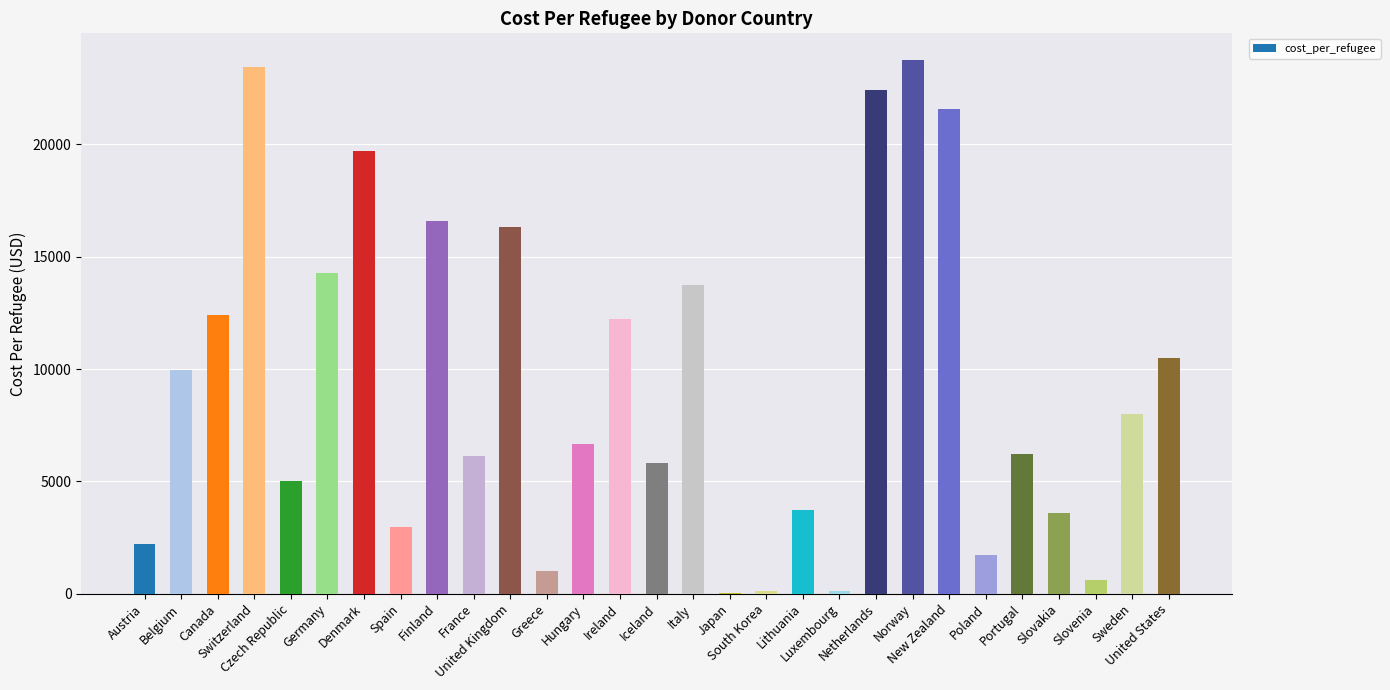

What is the sum of all values?

270921.1